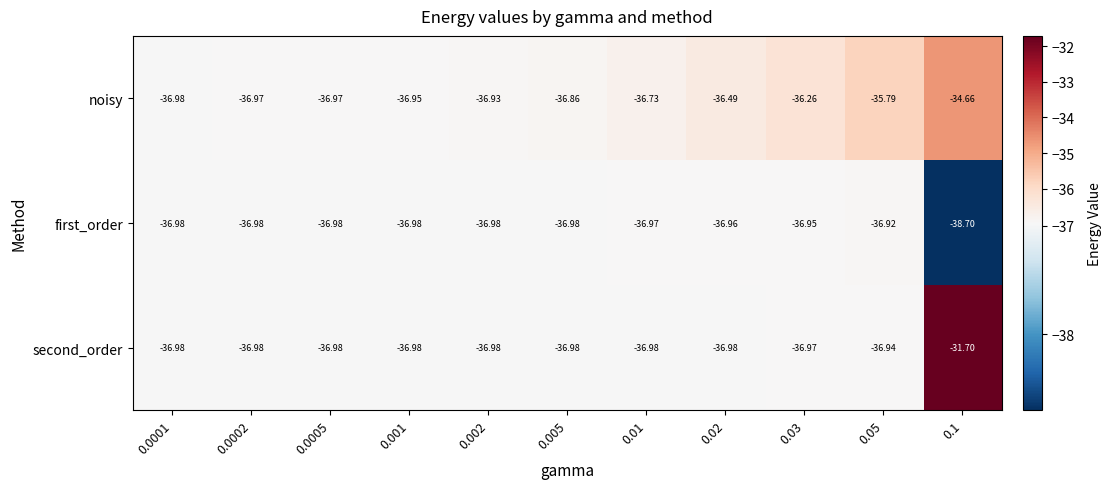

Which series has the widest spread of values?

second_order